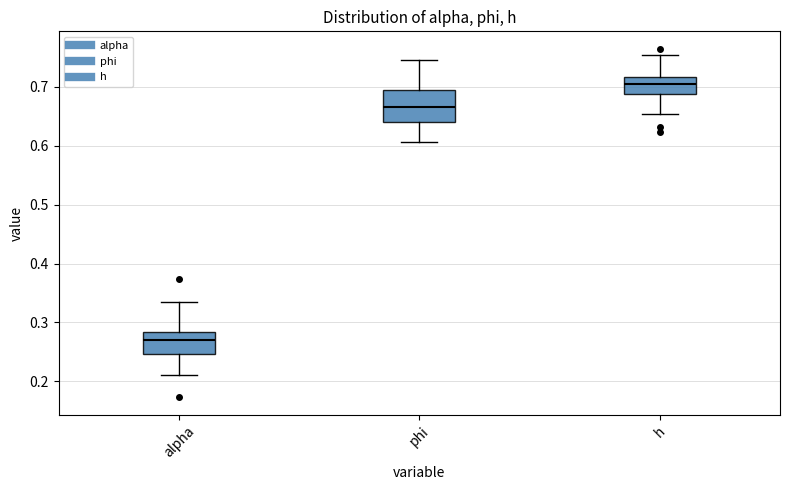

Reading left to right, read every box against the y-axis: the position of its median line, the range the box covers, and the ends of its whiskers. The values are not printed on the chart, so give them approximately, as read against the axis.

alpha: median 0.27, box 0.25 to 0.28, whiskers 0.21 to 0.34
phi: median 0.67, box 0.64 to 0.70, whiskers 0.61 to 0.75
h: median 0.71, box 0.69 to 0.72, whiskers 0.65 to 0.75